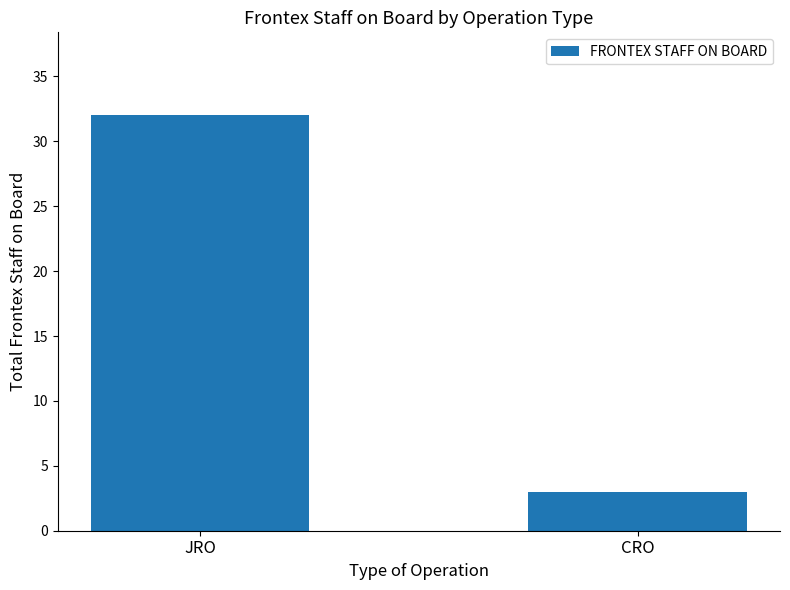

What is the greatest value displayed?

32